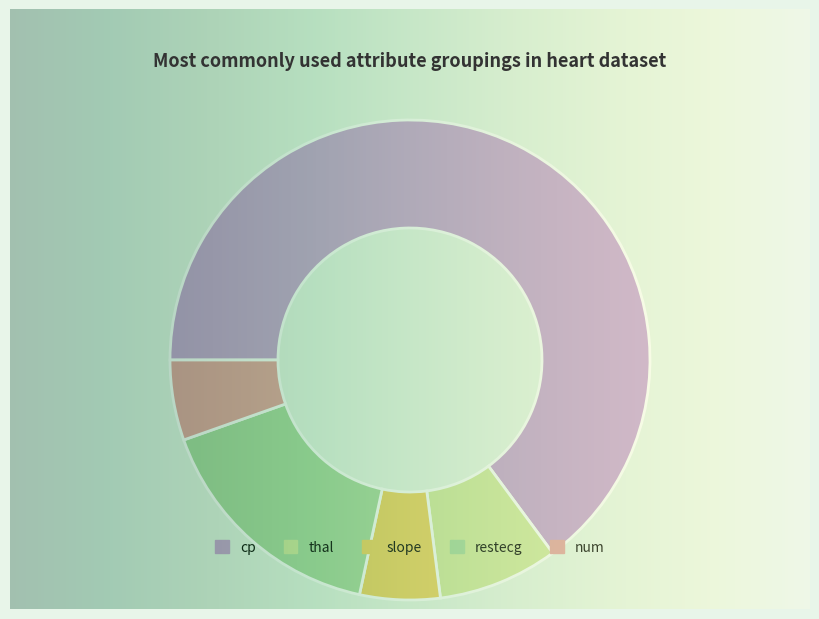

Which category has the biggest portion of the pie?

cp